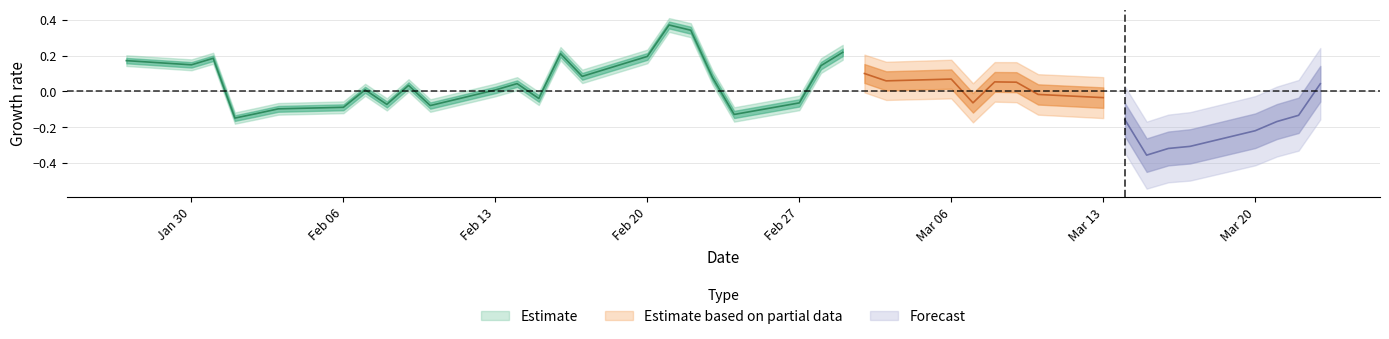

How many points are lower than both their immediate neighbors (excluding endpoints)?

10